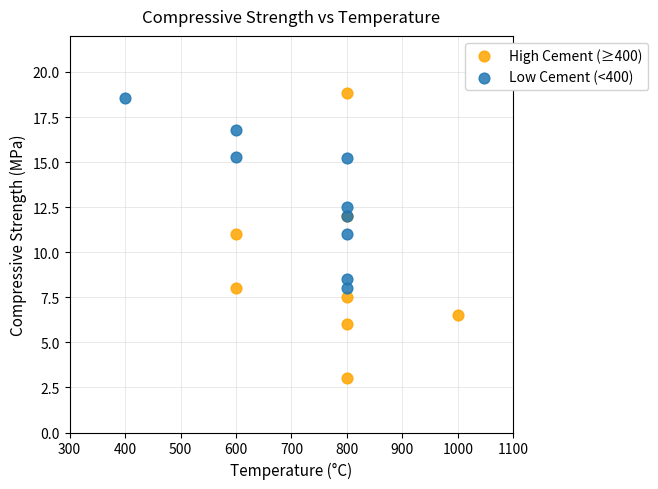

Which series reaches the minimum Y coordinate?

High Cement (≥400)